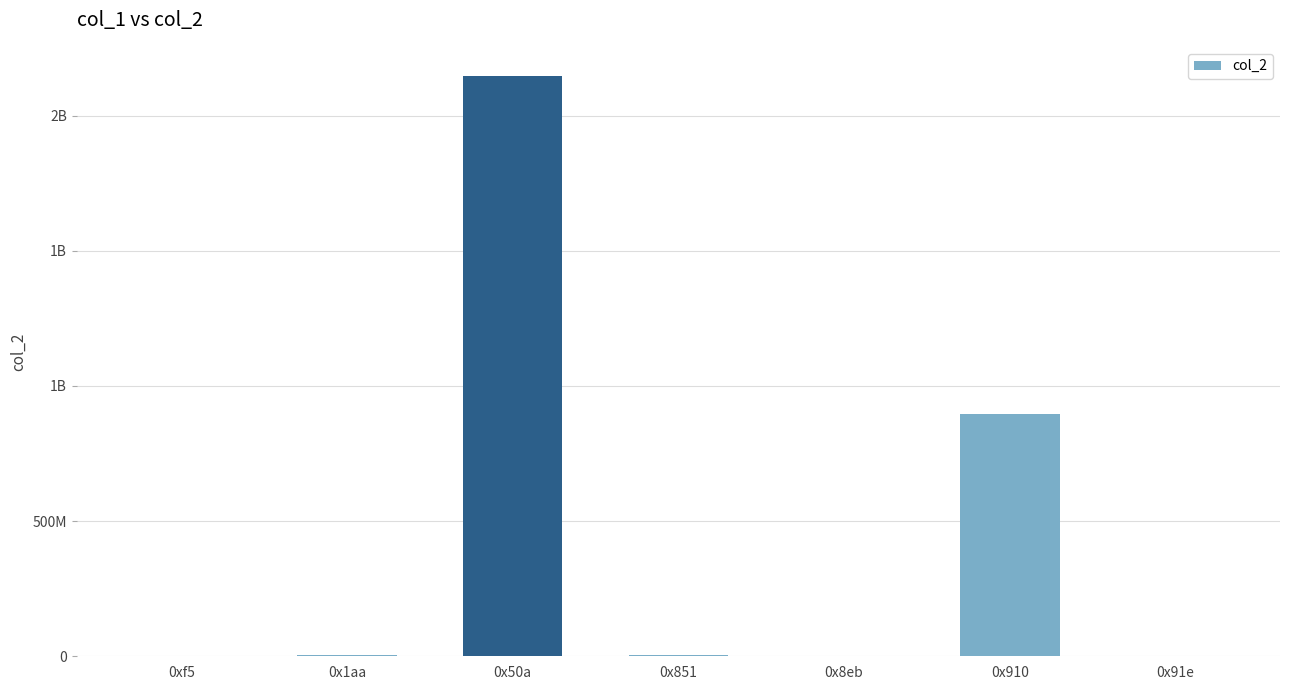

Reading right to left, transcribe all the data shown in this chart.

117131	895705651	12598	3553635	2147483647	6567222	14640